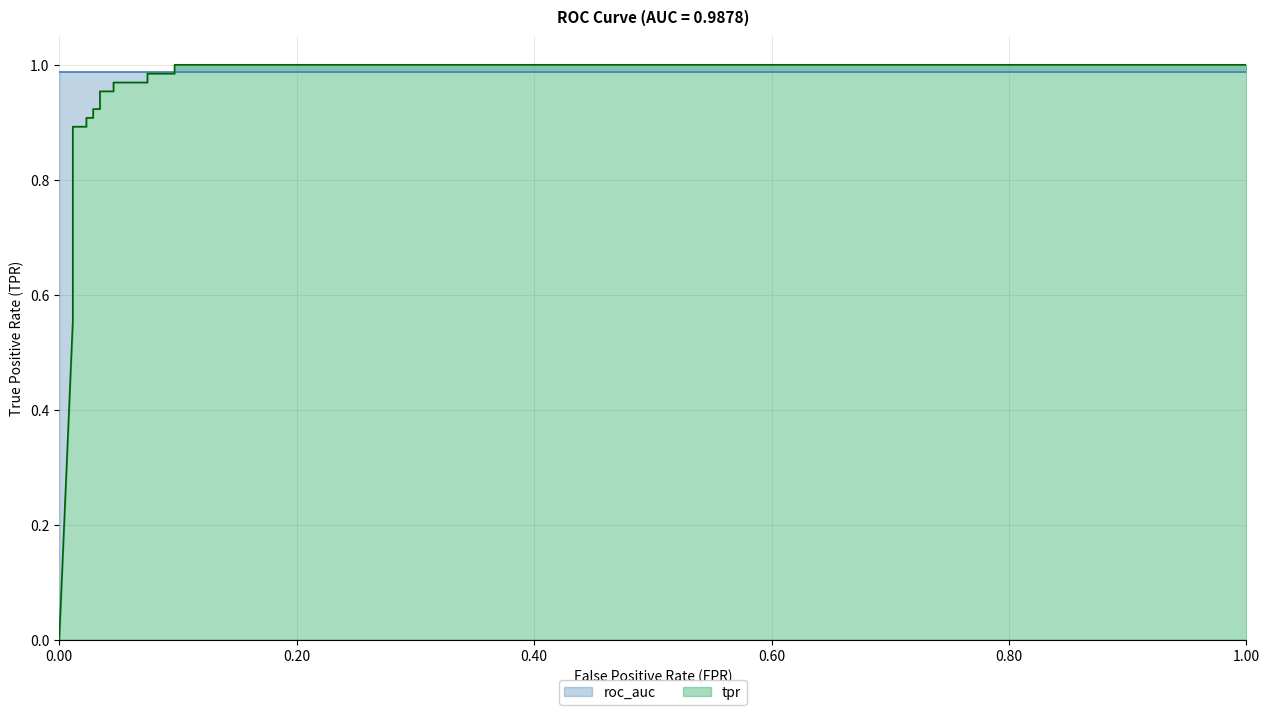

What is the label of the 6th point from the left?

0.02285714285714286